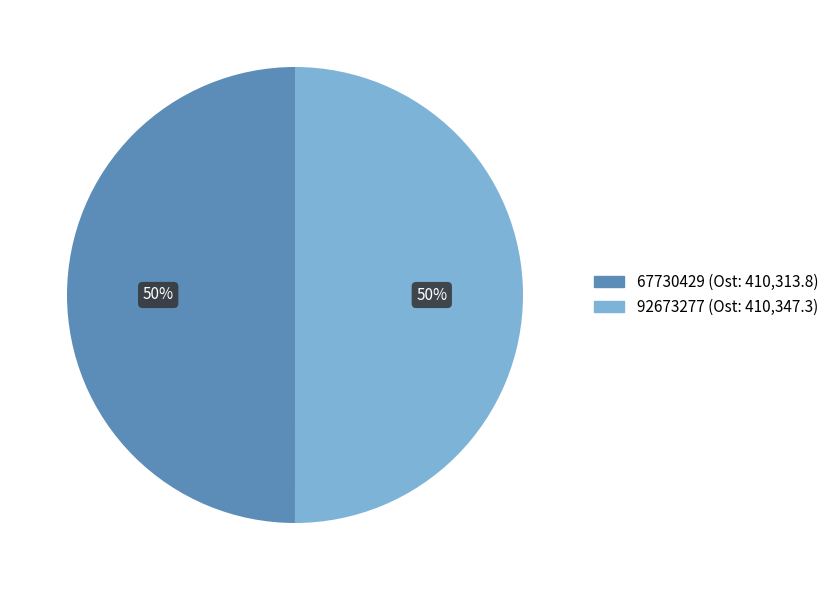

What percentage is the 92673277 slice, to the nearest percent?

50%